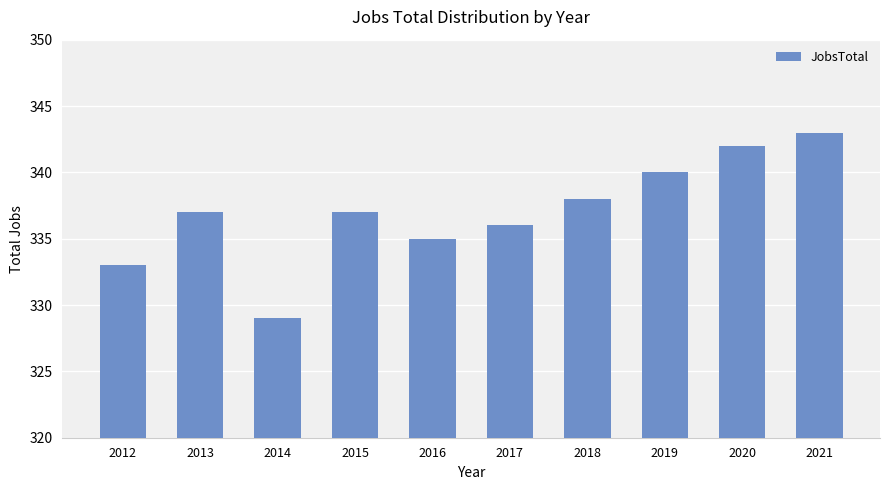

Reading left to right, list all the values displayed in this chart.

333	337	329	337	335	336	338	340	342	343